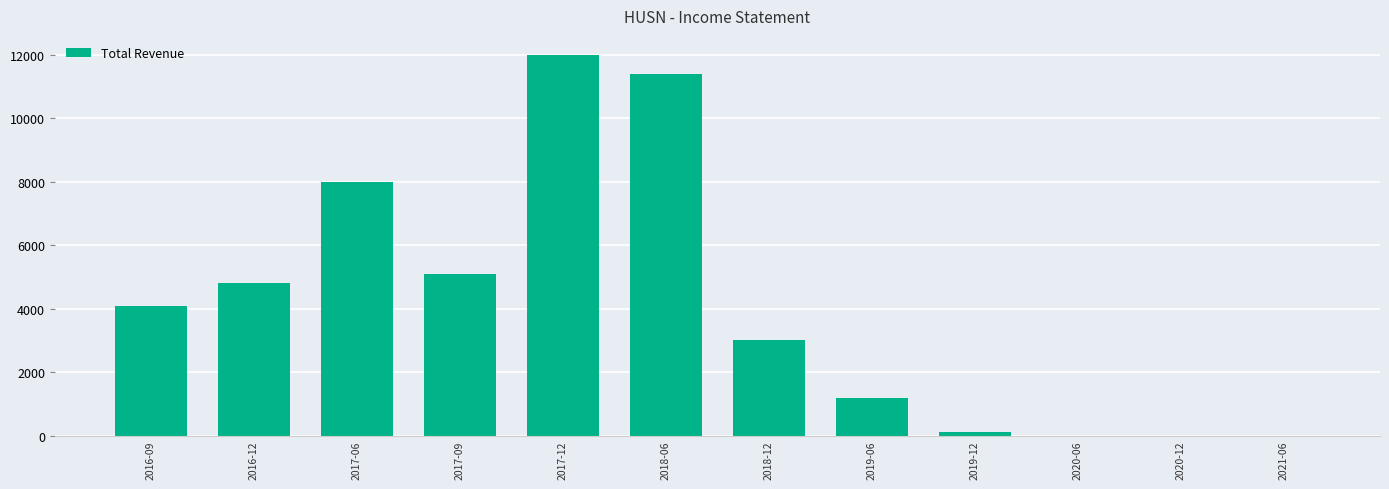

Reading left to right, list all the values displayed in this chart.

4100	4800	8000	5100	12000	11400	3000	1200	100	0	0	0